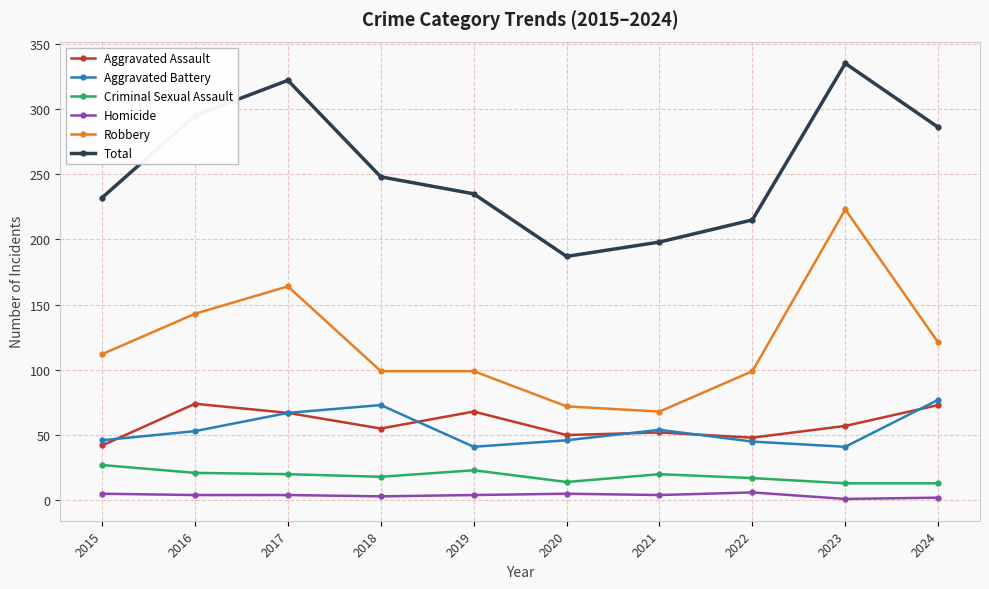

True or false: Aggravated Assault has a value of 77 at 2022.

False